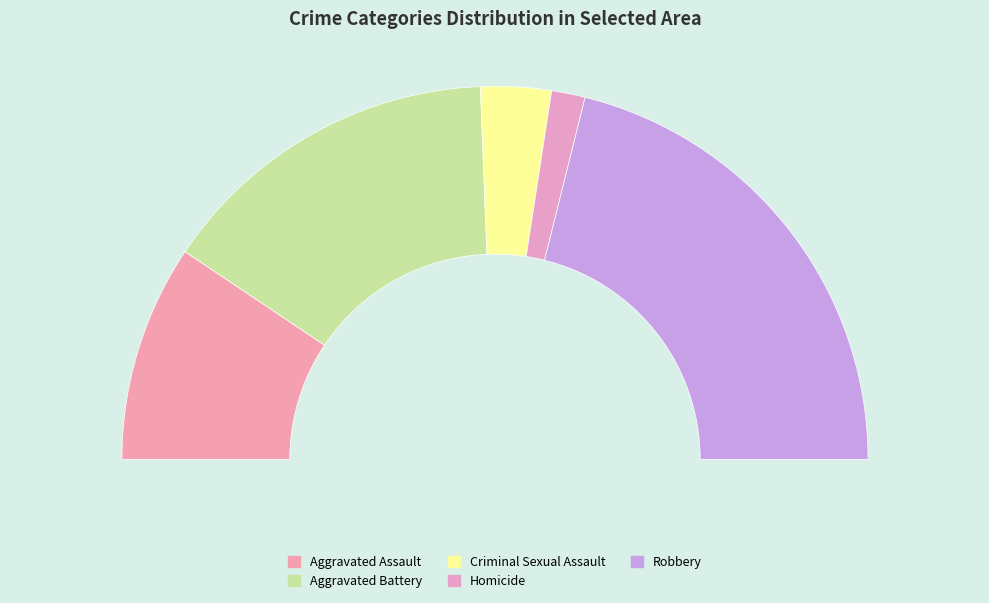

Rank the categories by value from highest to lowest.

Robbery, Aggravated Battery, Aggravated Assault, Criminal Sexual Assault, Homicide